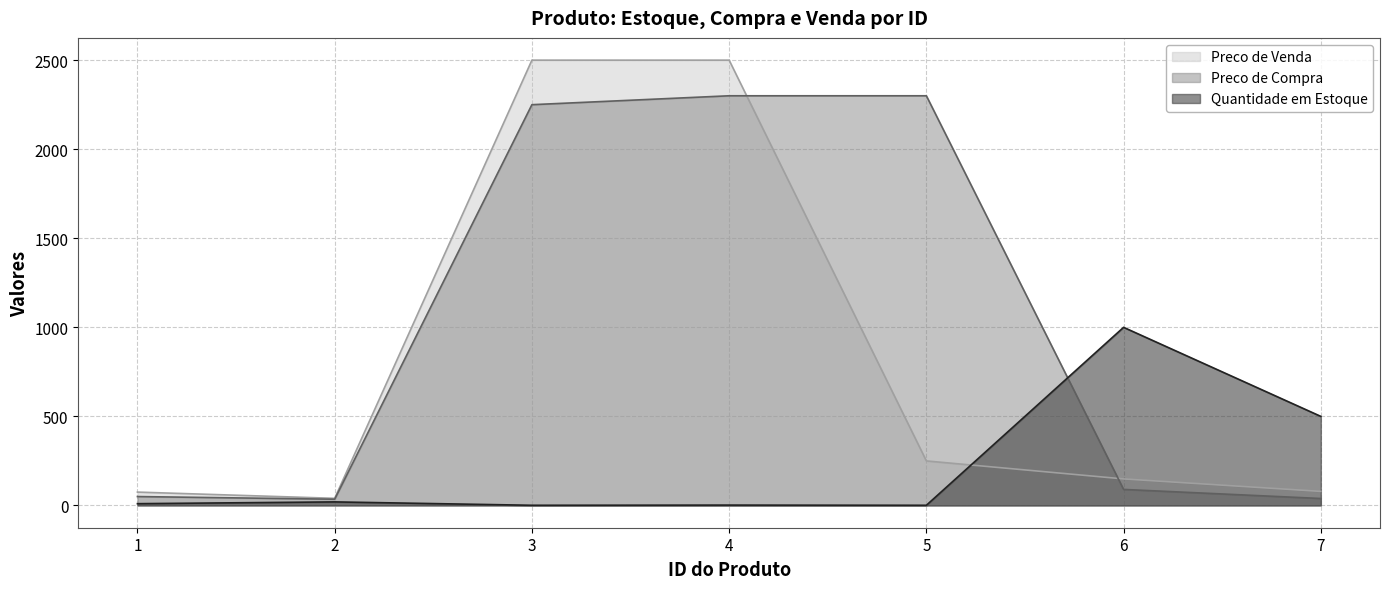

What is the sum of all Quantidade em Estoque values?

1534